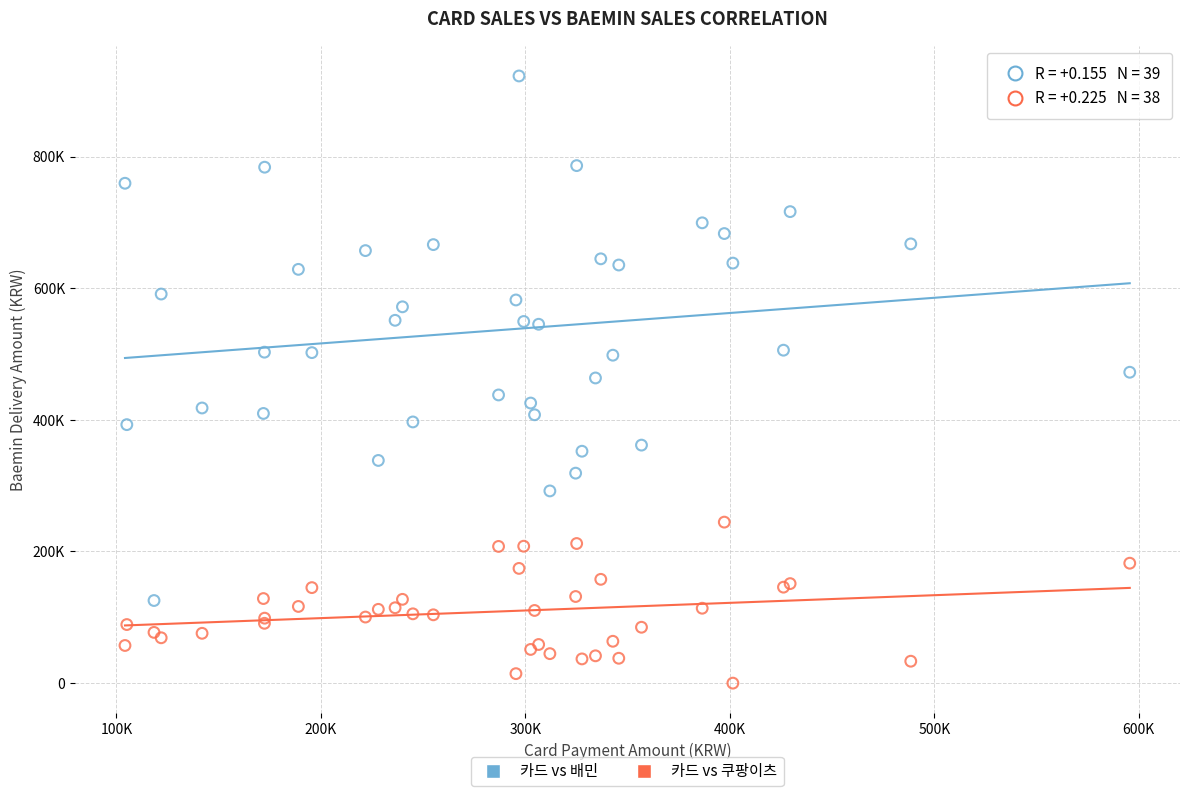

Which series has the largest Y range (max minus min)?

카드 vs 배민